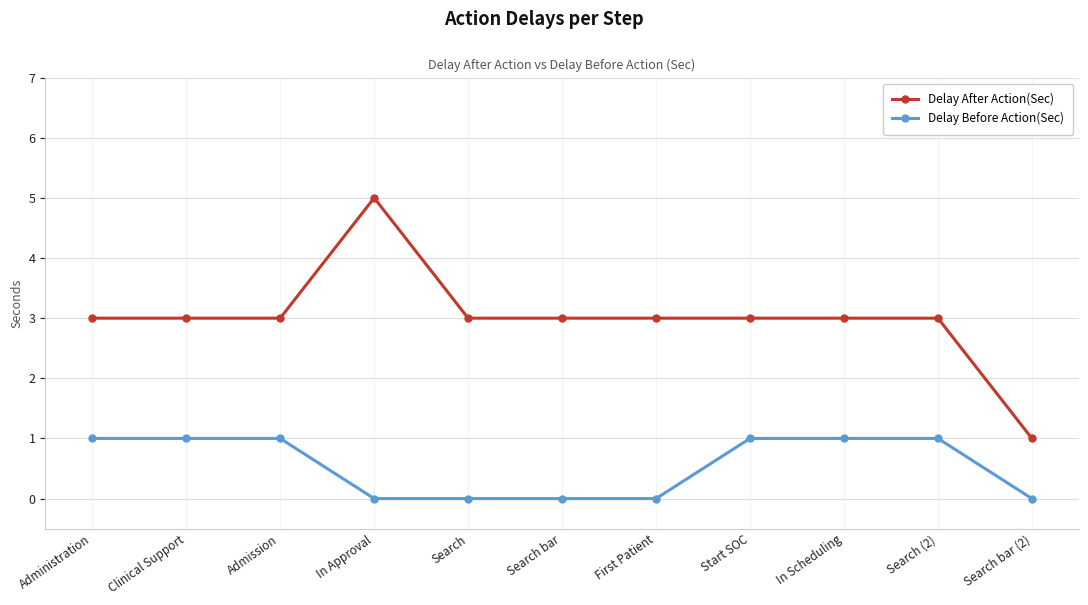

Count the number of data series in this chart.

2